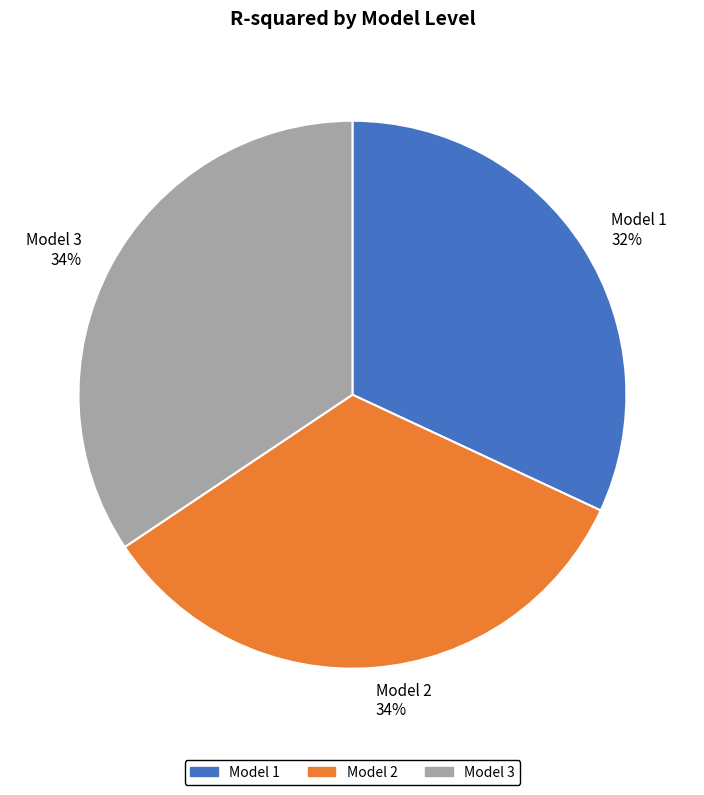

Combined, do Model 1 32% and Model 3 34% account for over 50%?

Yes